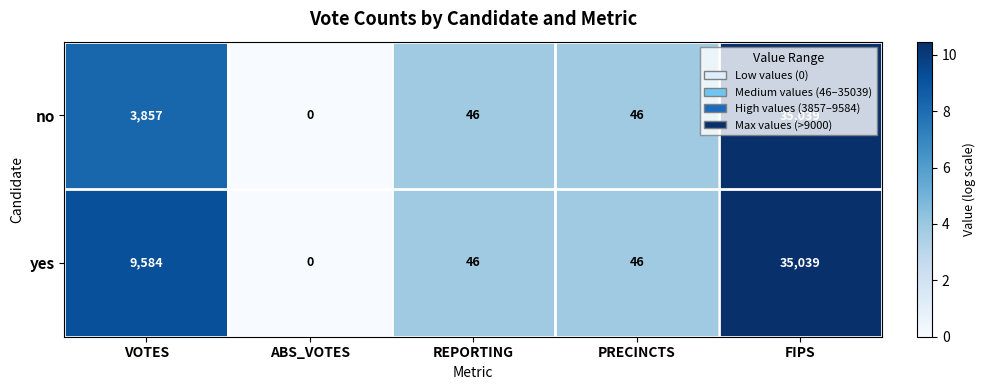

Rank the series by their average value, from lowest to highest.

no, yes